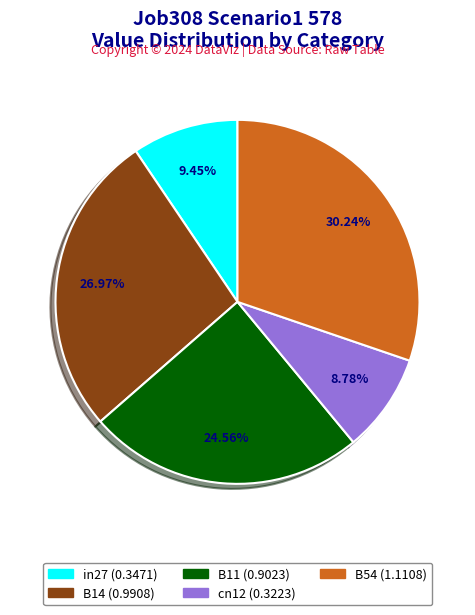

Is there a majority slice in this chart?

No